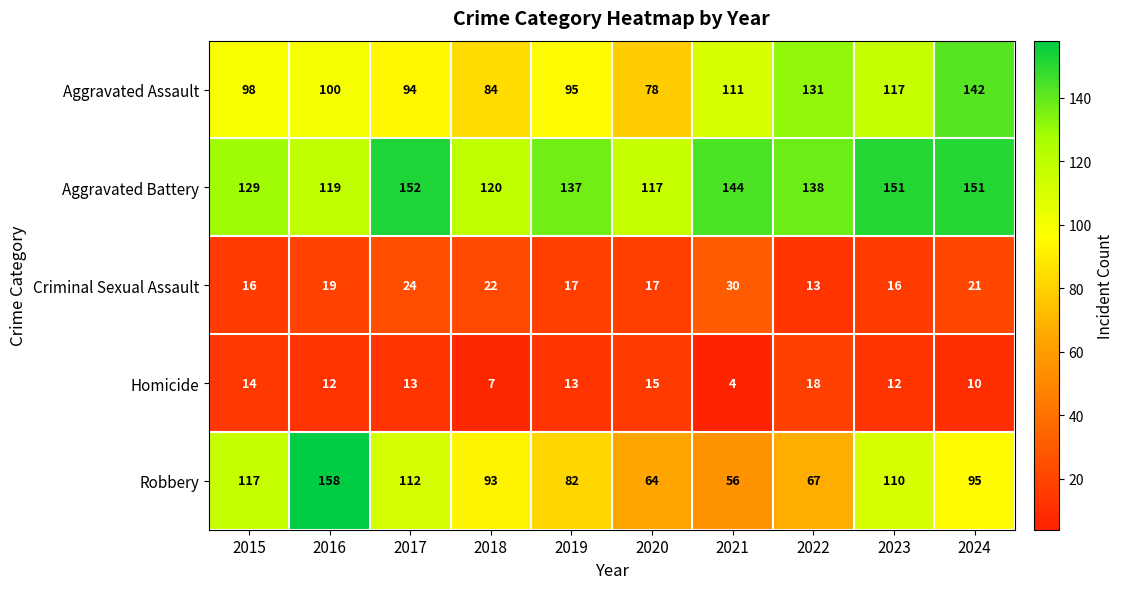

What is the greatest value displayed?

158